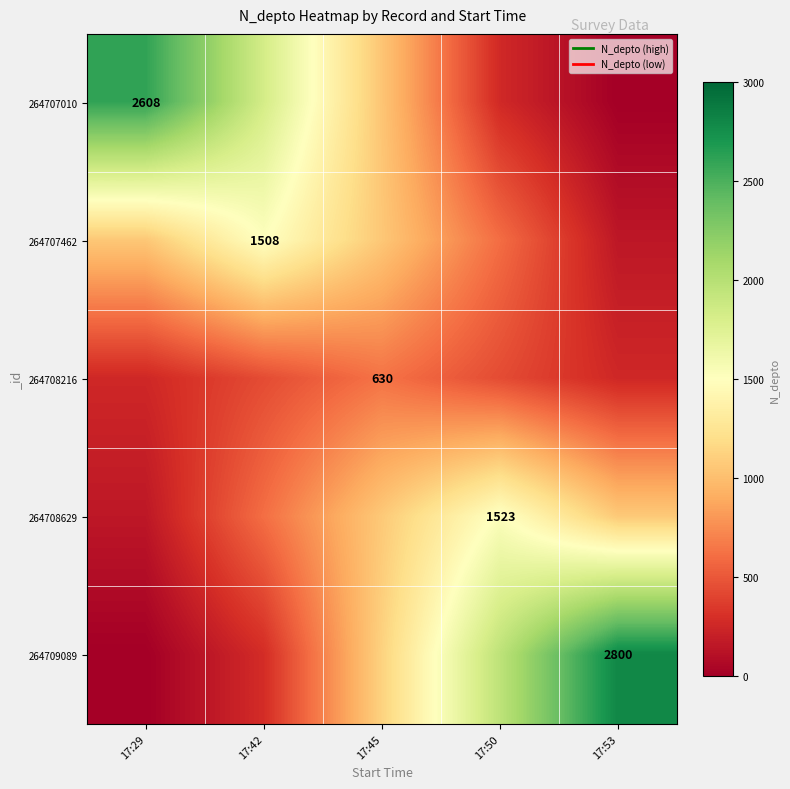

Rank the series at 17:29 from highest to lowest value.

264707010, 264707462, 264708216, 264708629, 264709089